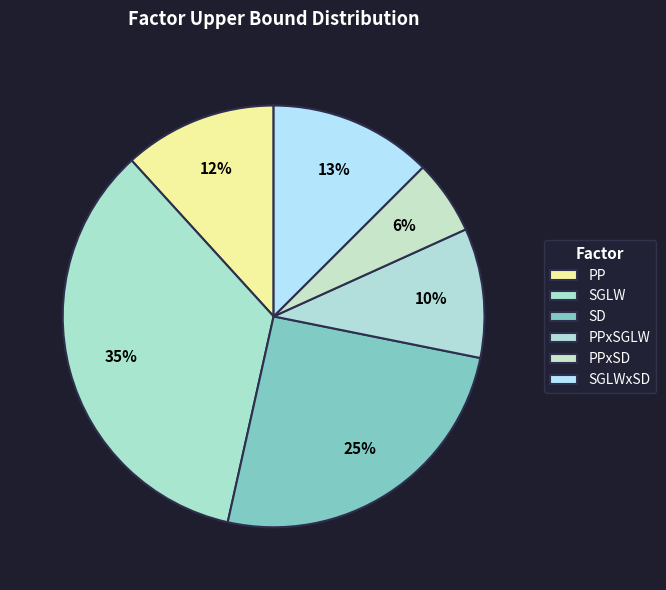

Does any single category account for the majority?

No